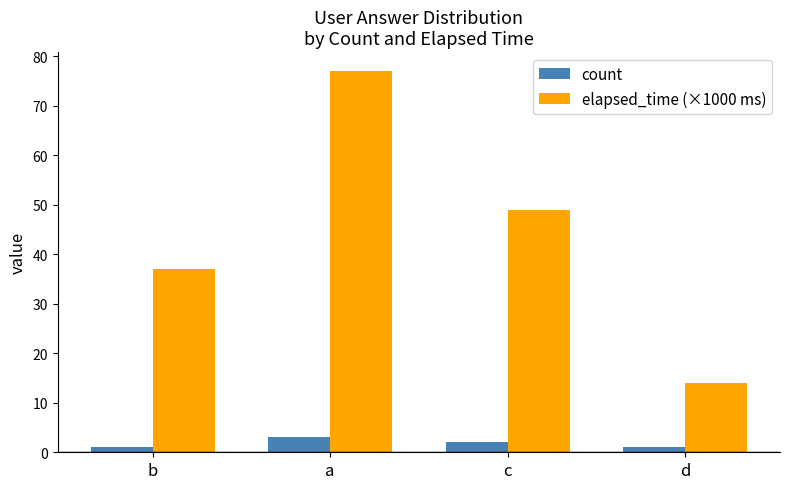

What is the maximum value shown in the chart?

77